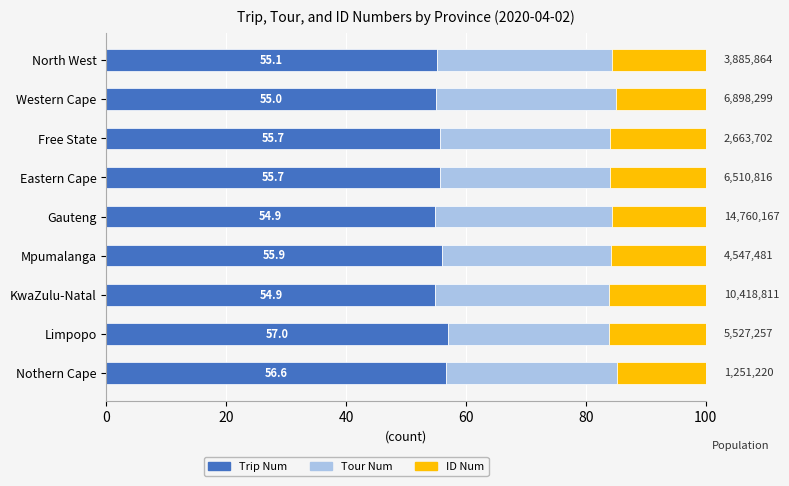

What is the average value of the Trip Num series?

55.6